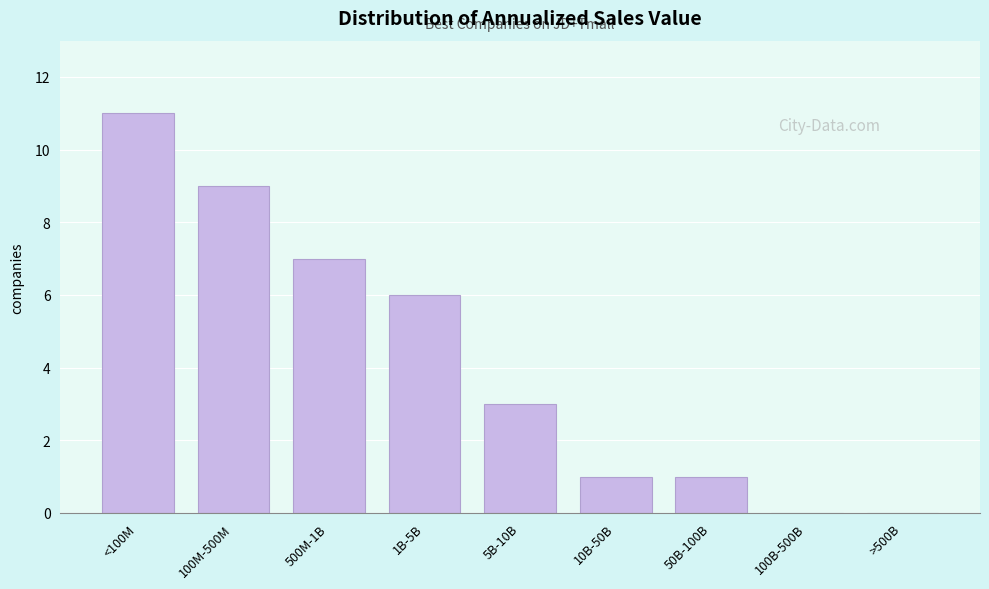

Reading left to right, extract all data points from this chart.

<100M=11	100M-500M=9	500M-1B=7	1B-5B=6	5B-10B=3	10B-50B=1	50B-100B=1	100B-500B=0	>500B=0